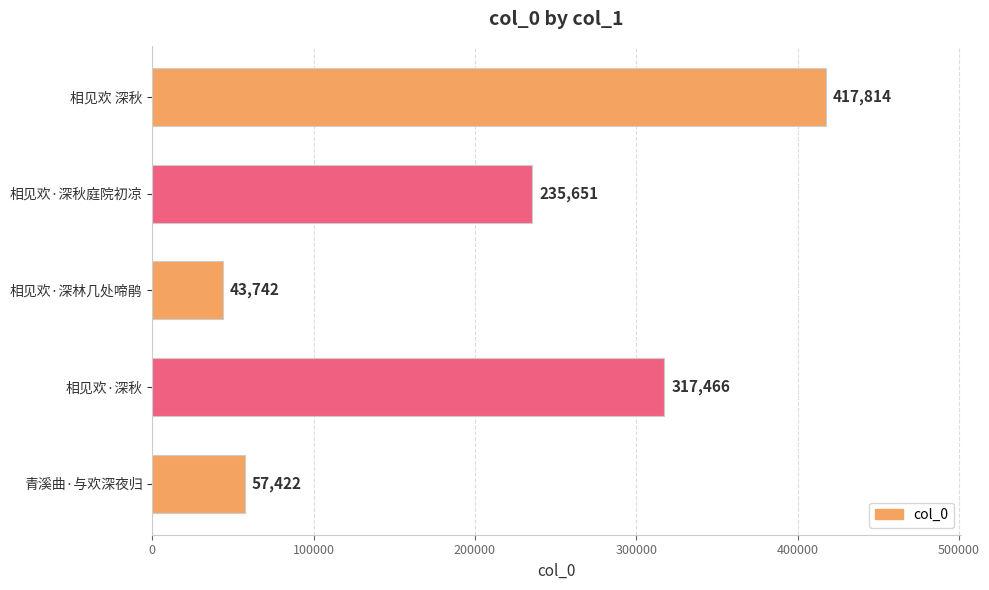

Reading bottom to top, transcribe all the data shown in this chart.

青溪曲·与欢深夜归=57422	相见欢·深秋=317466	相见欢·深林几处啼鹃=43742	相见欢·深秋庭院初凉=235651	相见欢 深秋=417814